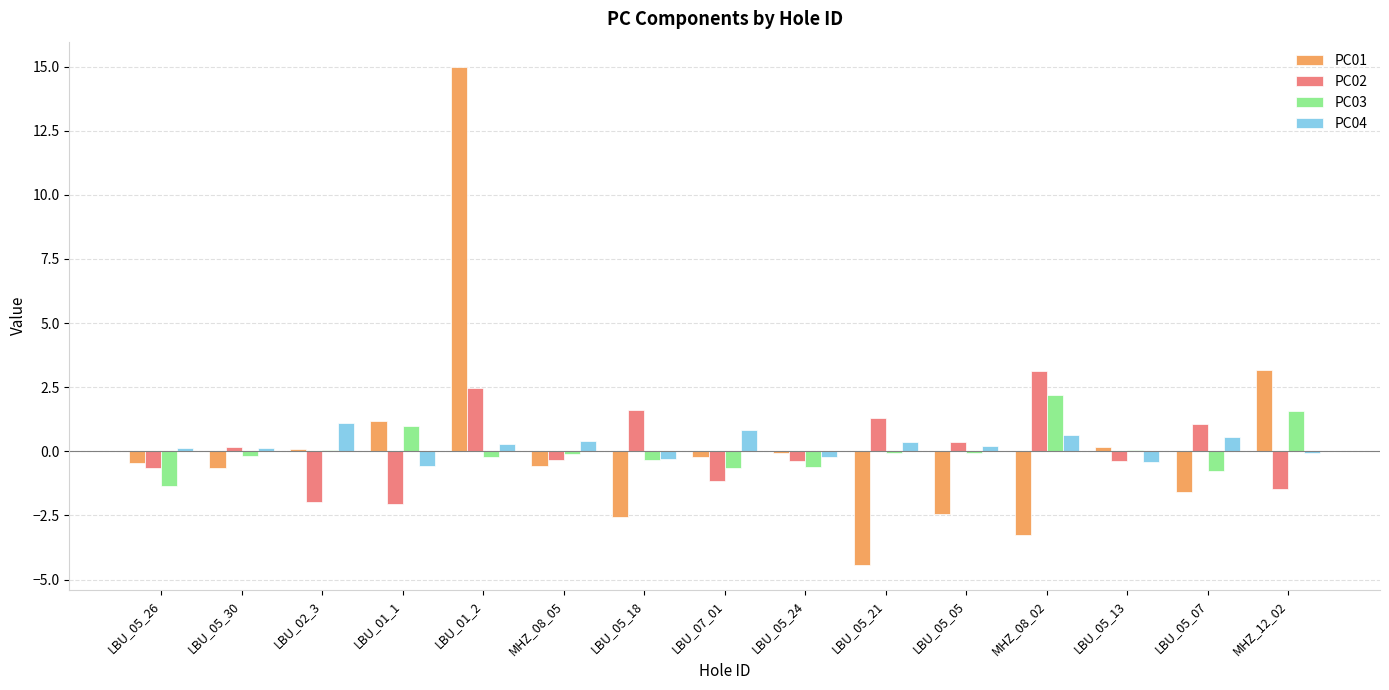

What is the average value of the PC02 series?

0.1